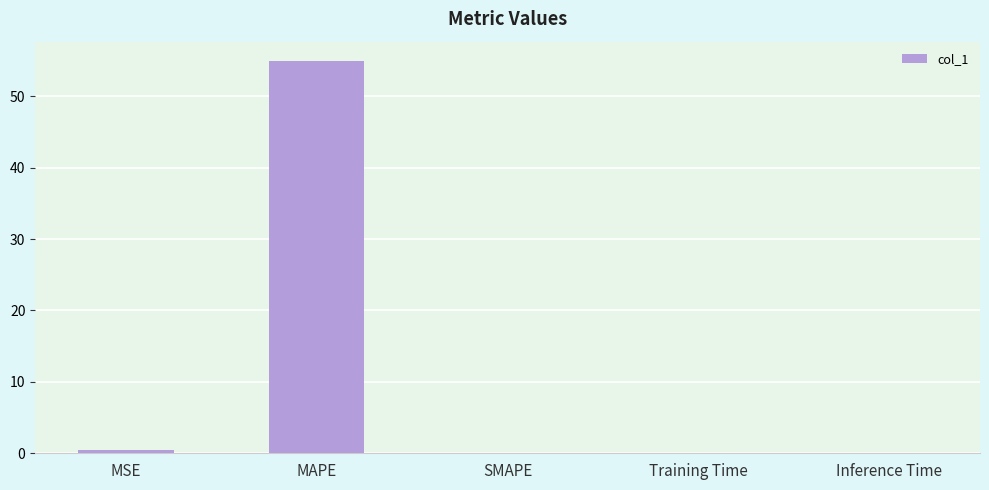

How many distinct data groups are displayed?

1